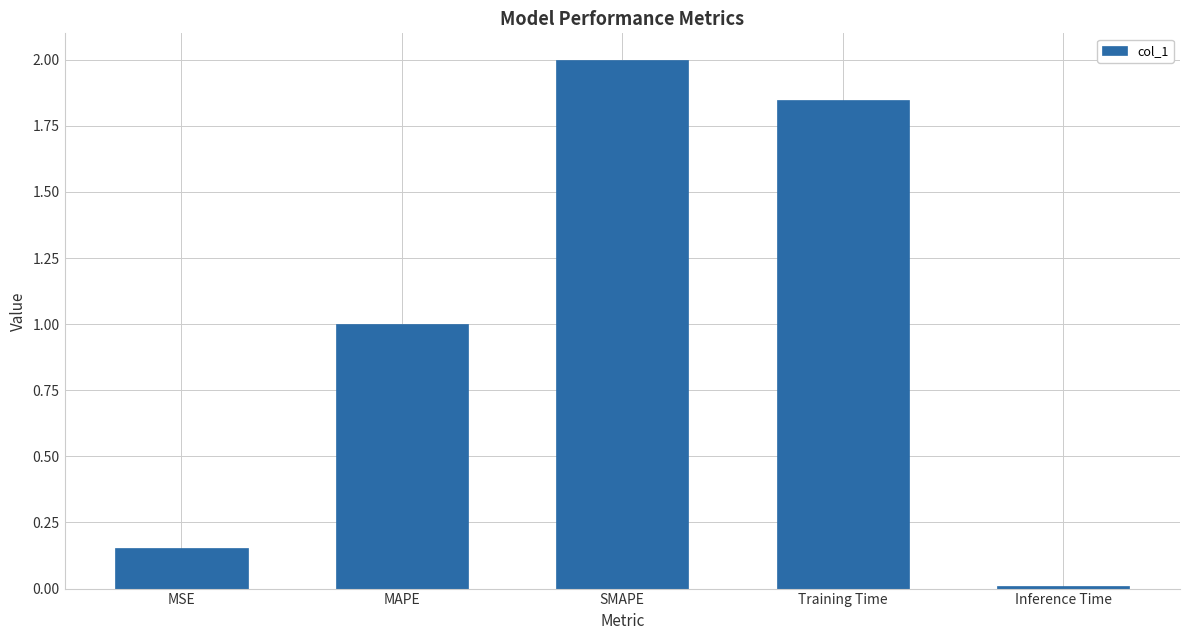

Which label corresponds to the largest value in the chart?

SMAPE